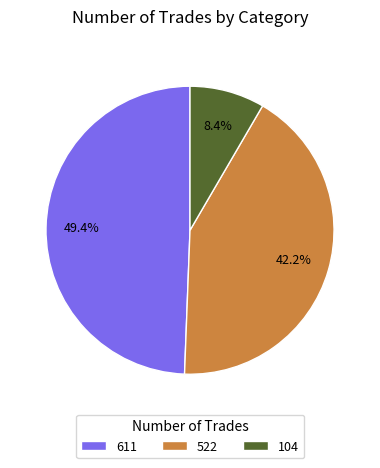

True or false: 522 accounts for 36% of the total.

False